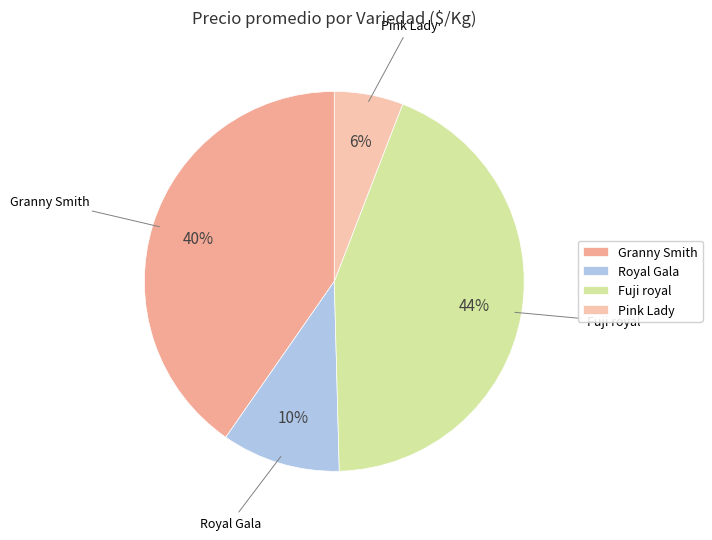

Is it true that Fuji royal is 1% of the pie?

False